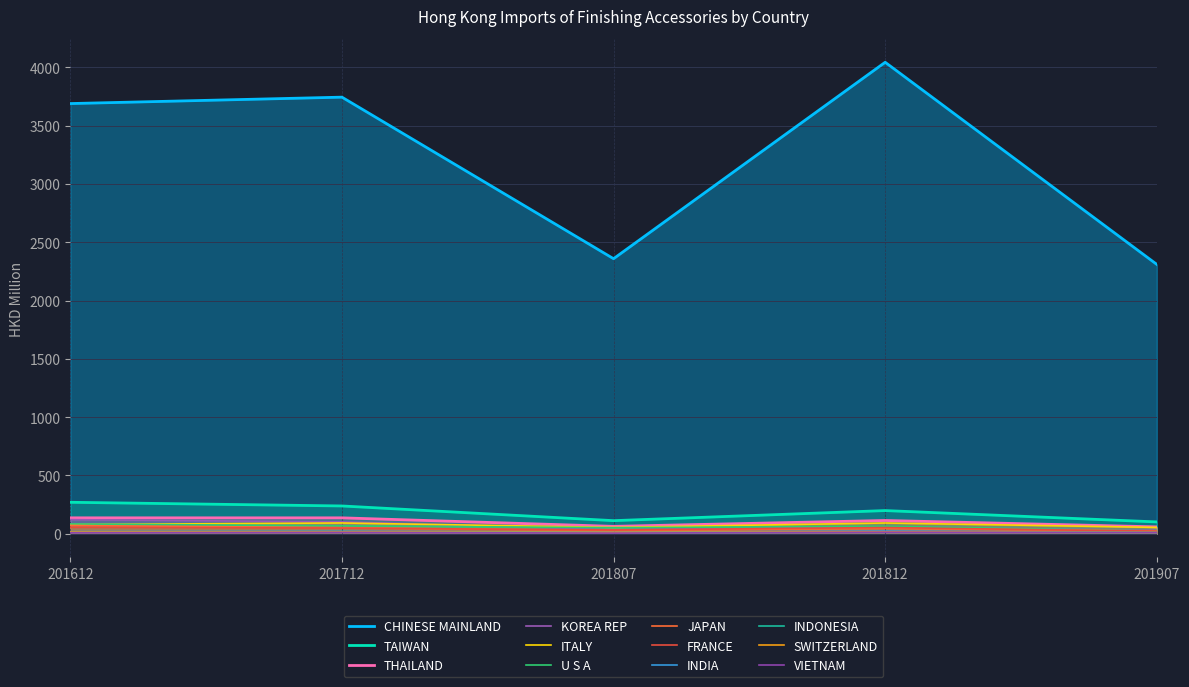

Reading left to right, list all the values displayed in this chart.

201612: 3689.2	270.3	137.0	79.6	121.4	70.9	84.3	56.3	17.4	15.2	9.6	18.3
201712: 3744.2	238.7	136.9	92.8	102.3	52.6	68.5	49.0	18.4	15.2	11.9	20.8
201807: 2359.0	112.7	63.9	54.7	36.1	28.4	52.1	32.3	9.2	12.2	6.2	12.4
201812: 4043.3	199.2	114.3	92.7	62.3	47.2	64.9	53.7	16.1	16.6	13.5	23.0
201907: 2310.1	101.9	59.5	54.9	28.8	24.2	24.0	22.0	11.1	10.9	10.1	10.0